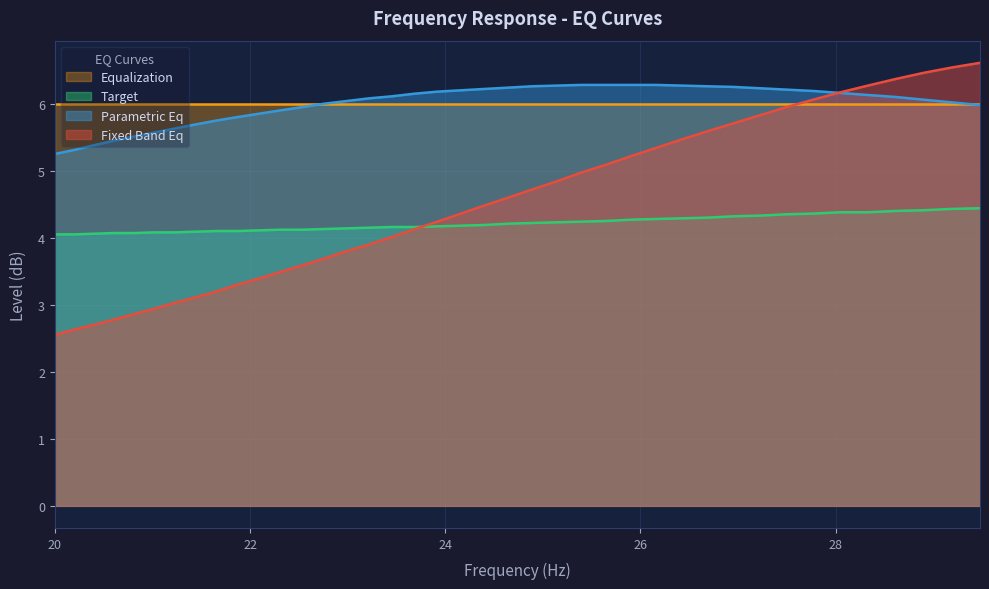

At which label does target reach its minimum?

20